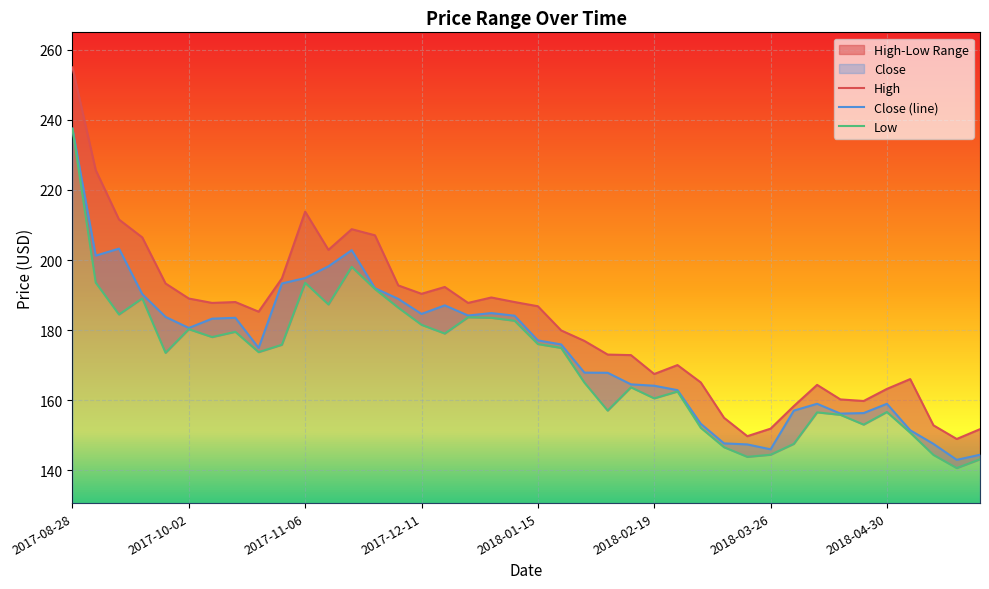

What position from the left is 39?

40